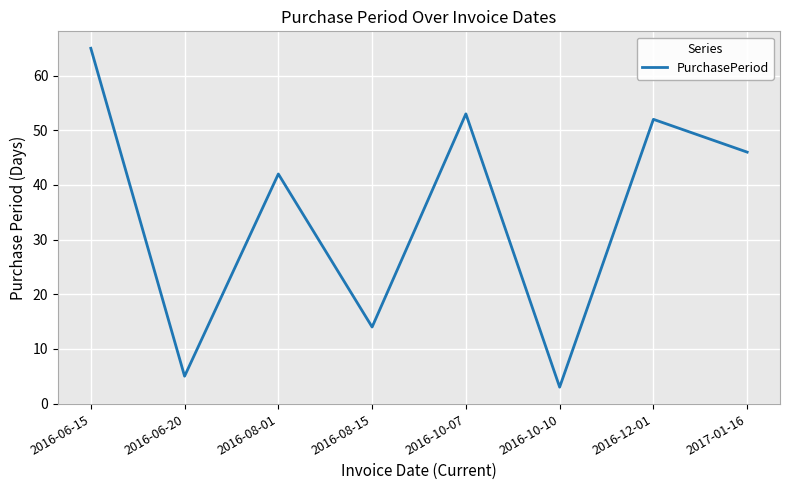

What position from the left is 2016-08-15?

4